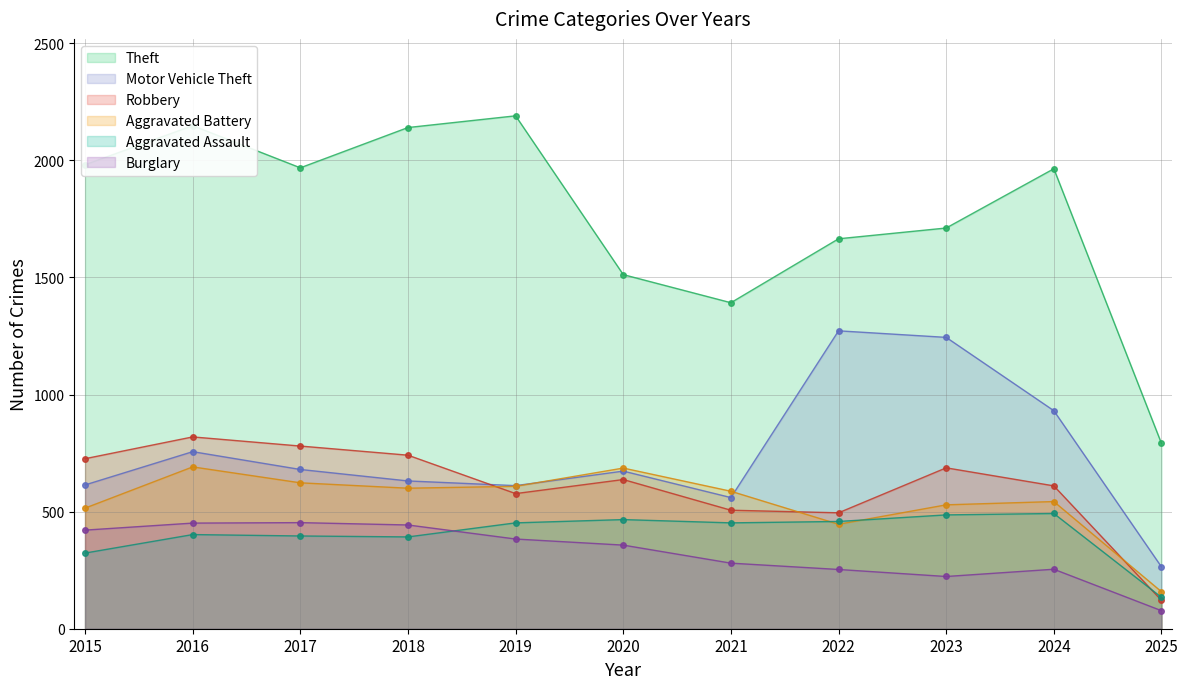

Count the number of categories in the chart.

11